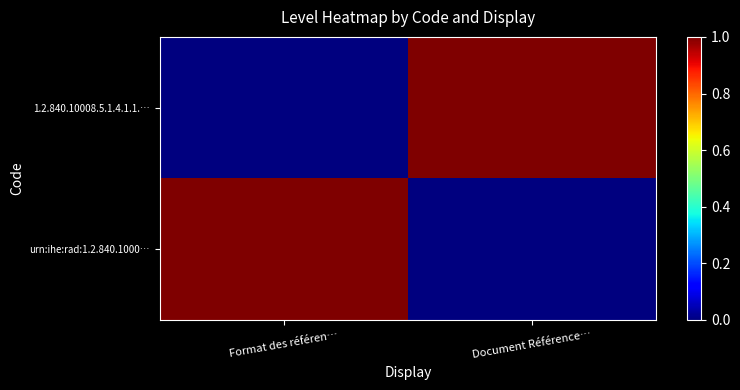

What is the total value across all series at Document Référence…?

1